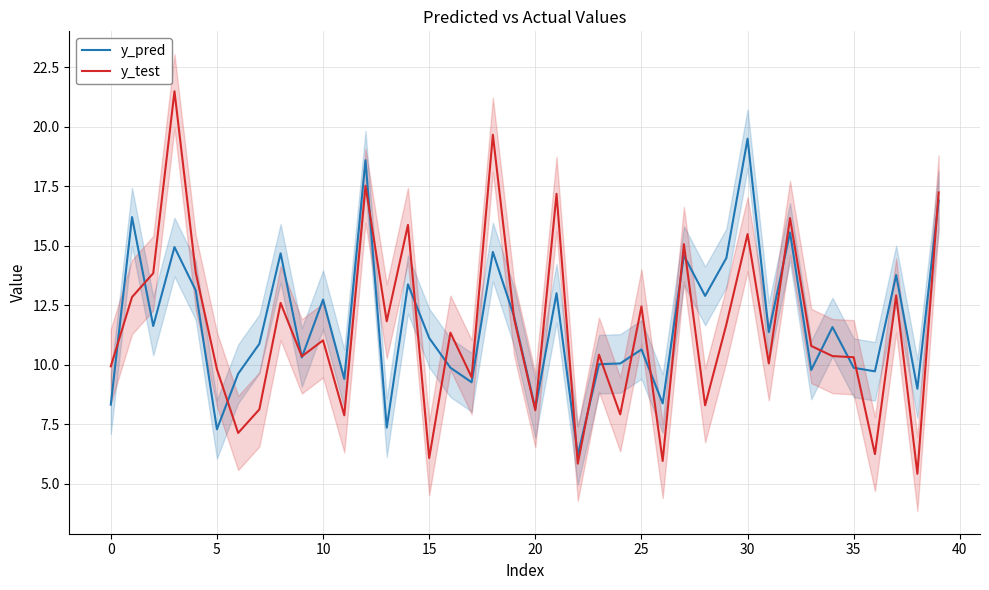

What is the label of the 34th point from the left?

33